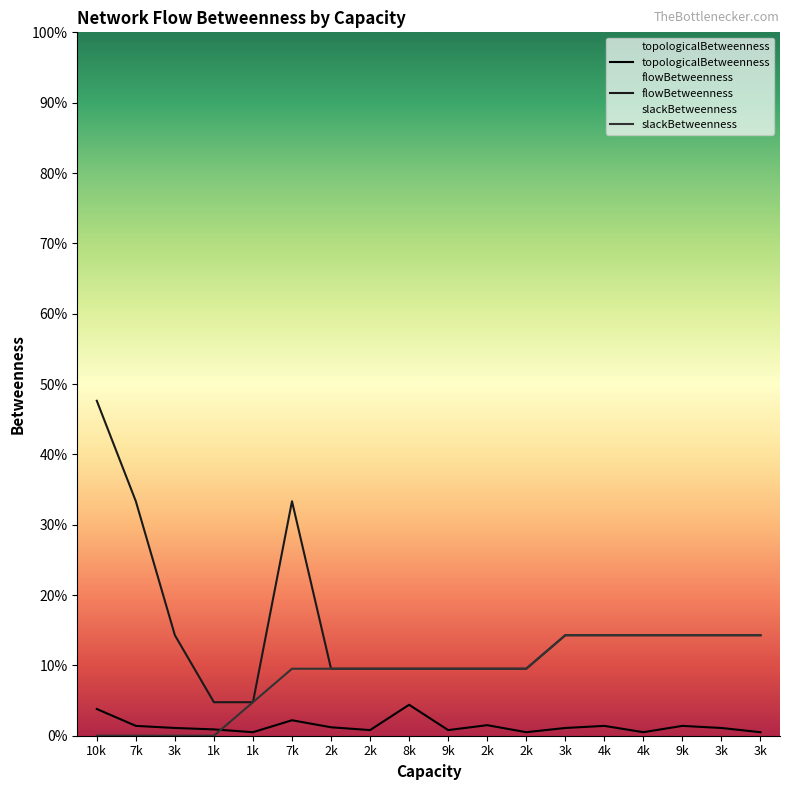

At 7k, list the series in order from largest to smallest.

flowBetweenness, topologicalBetweenness, slackBetweenness